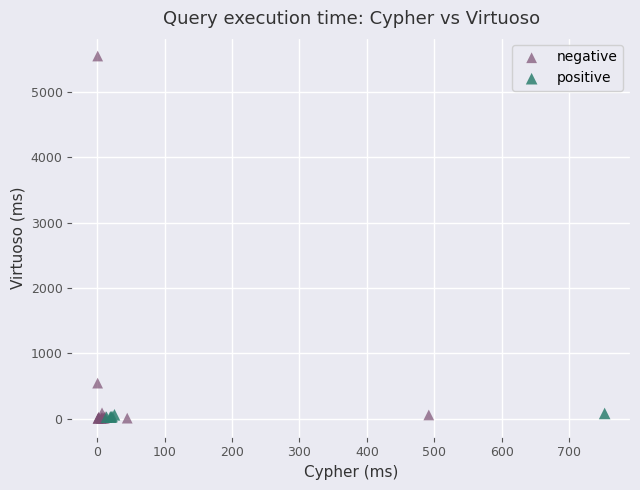

Which series reaches the maximum Y coordinate?

negative